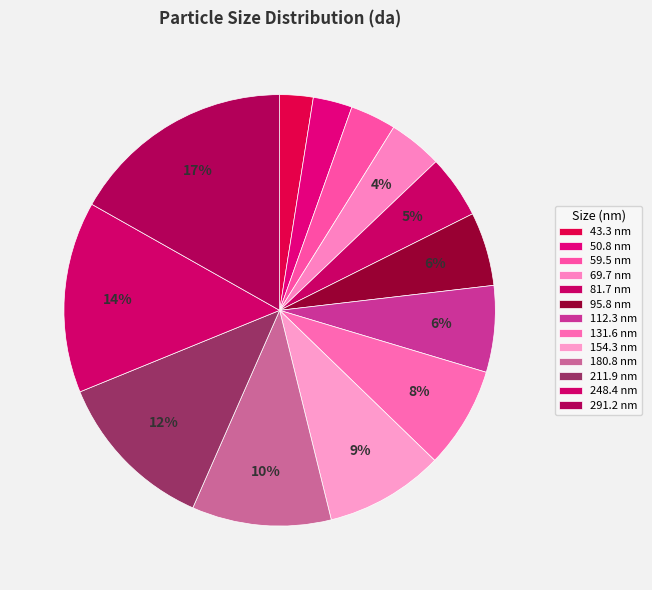

To the nearest percent, what is the difference between the 291.2 nm and 69.7 nm slice percentages?

13%